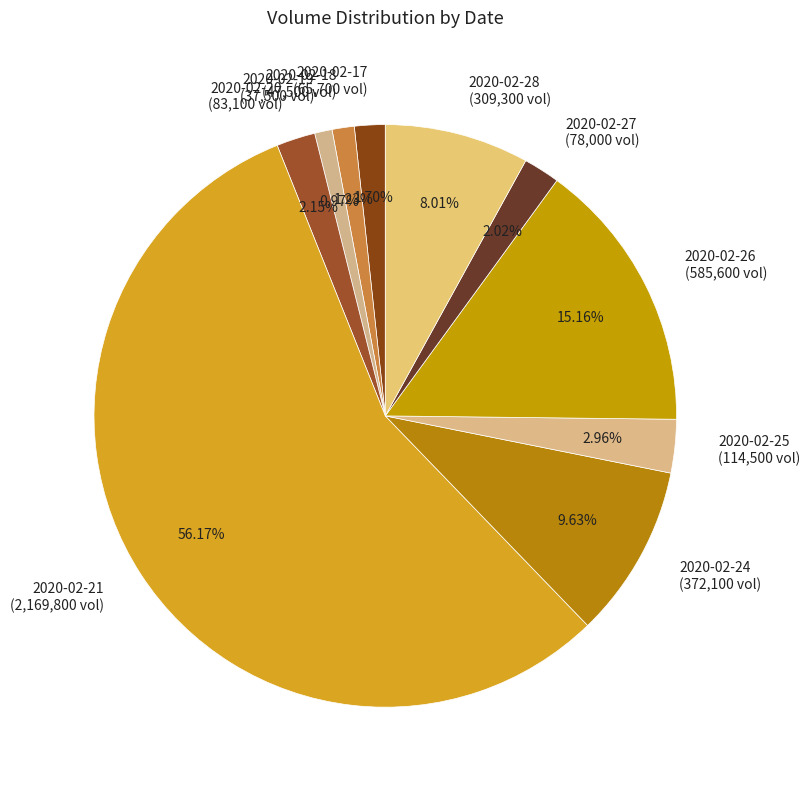

Is there a majority slice in this chart?

Yes